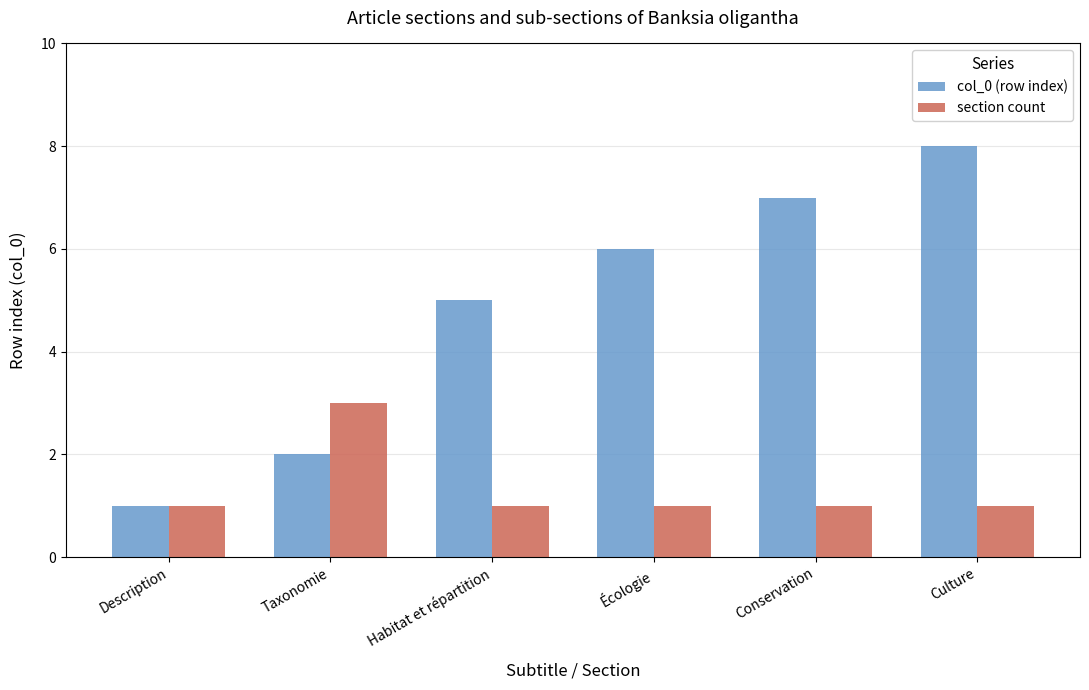

What are all the series names shown in the legend?

col_0 (row index), section count